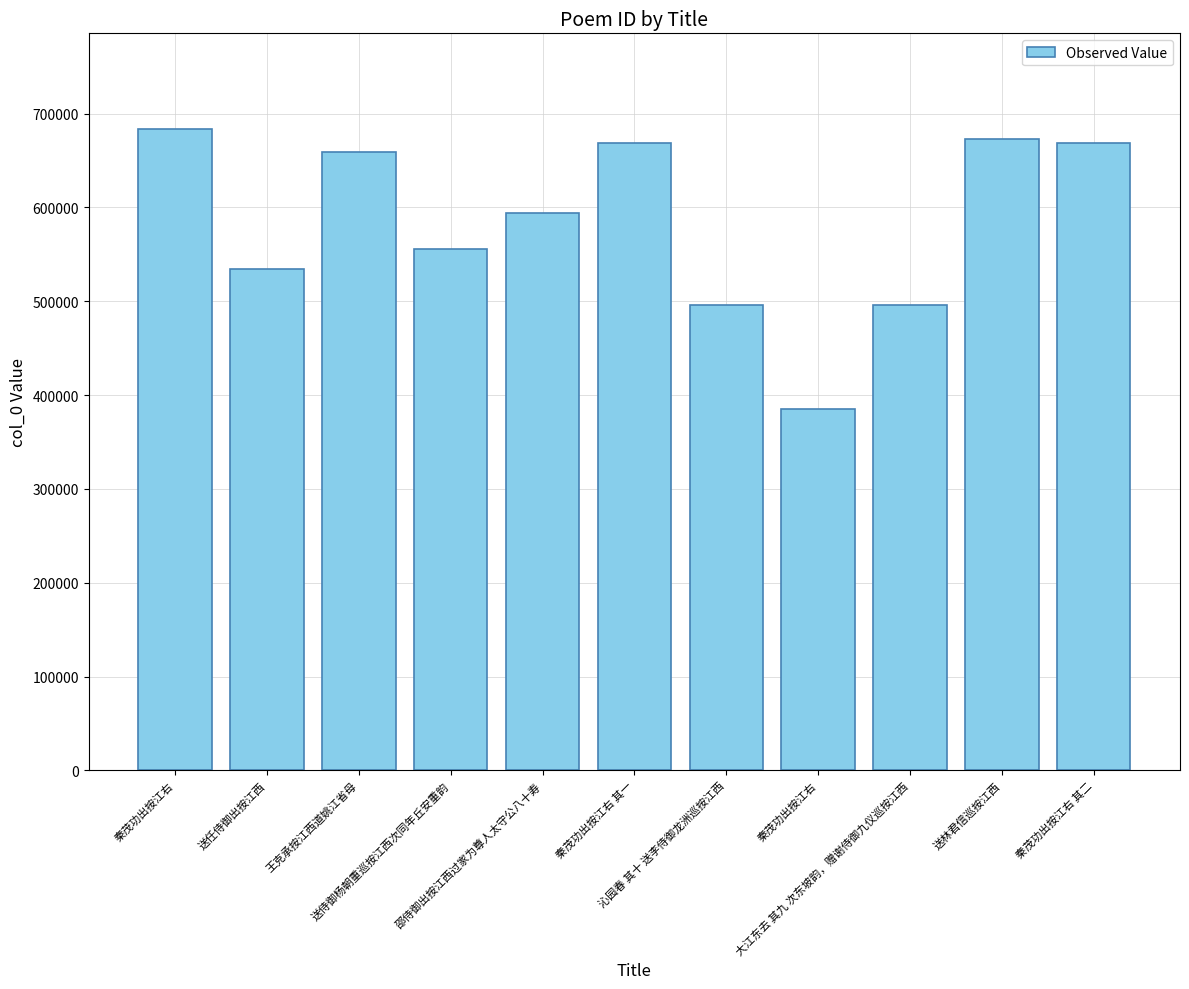

Which category has the highest value across all series?

秦茂功出按江右